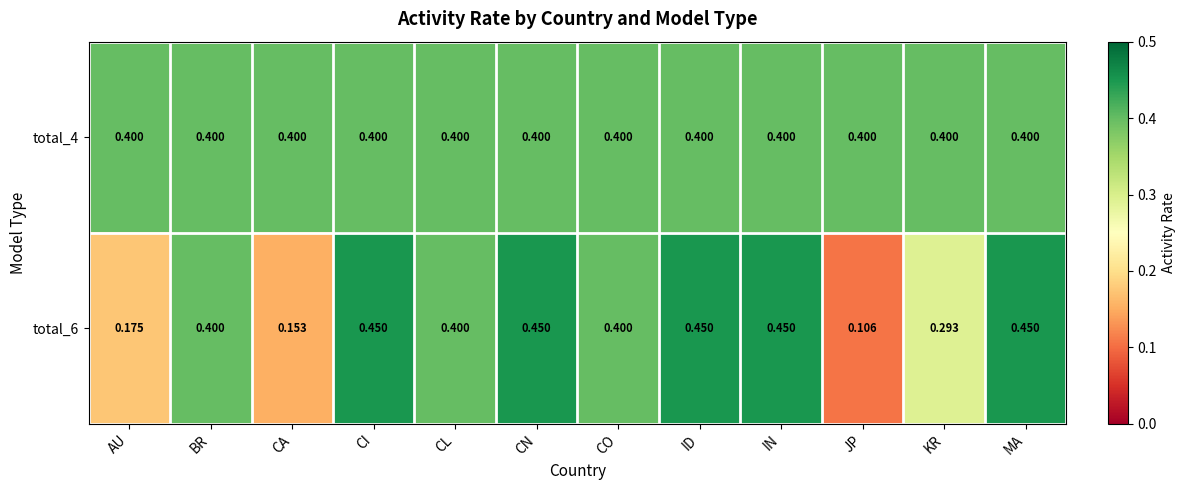

Is the value of total_6 at JP greater than the value of total_4 at MA?

No